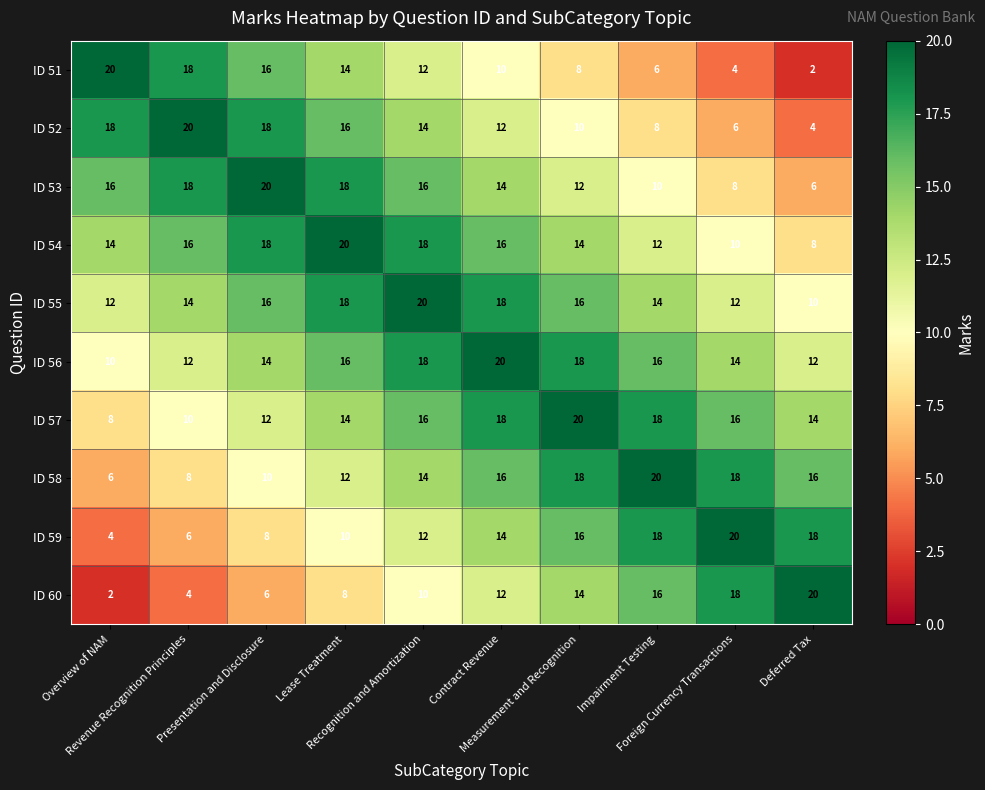

How many ID 60 values are between 6 and 16?

6